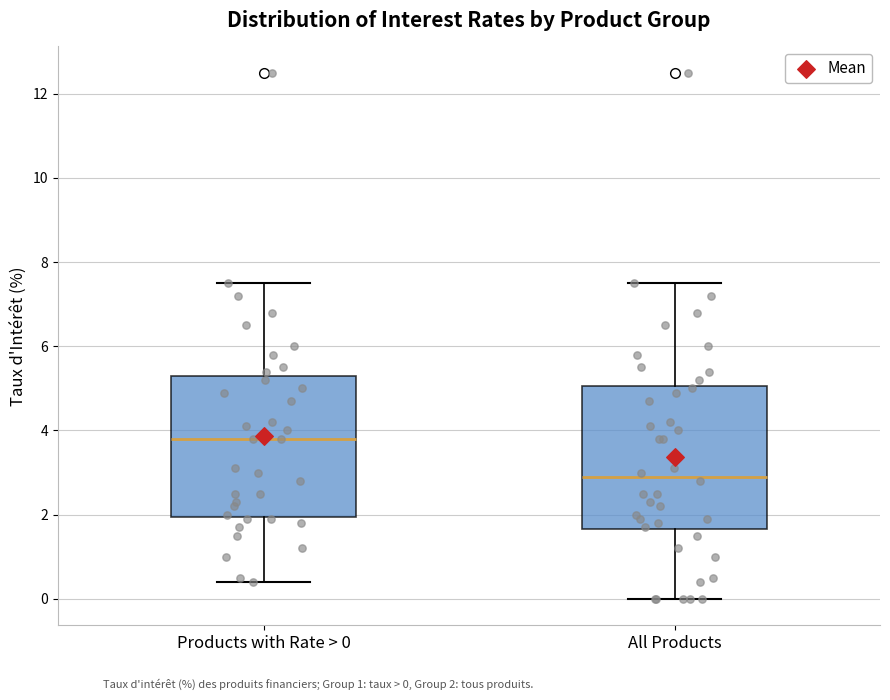

Reading left to right, read every box against the y-axis: the position of its median line, the range the box covers, and the ends of its whiskers. The values are not printed on the chart, so give them approximately, as read against the axis.

Products with Rate > 0: median 3.8, box 2.0 to 5.4, whiskers 0.4 to 7.6
All Products: median 3.0, box 1.6 to 5.0, whiskers 0.0 to 7.6